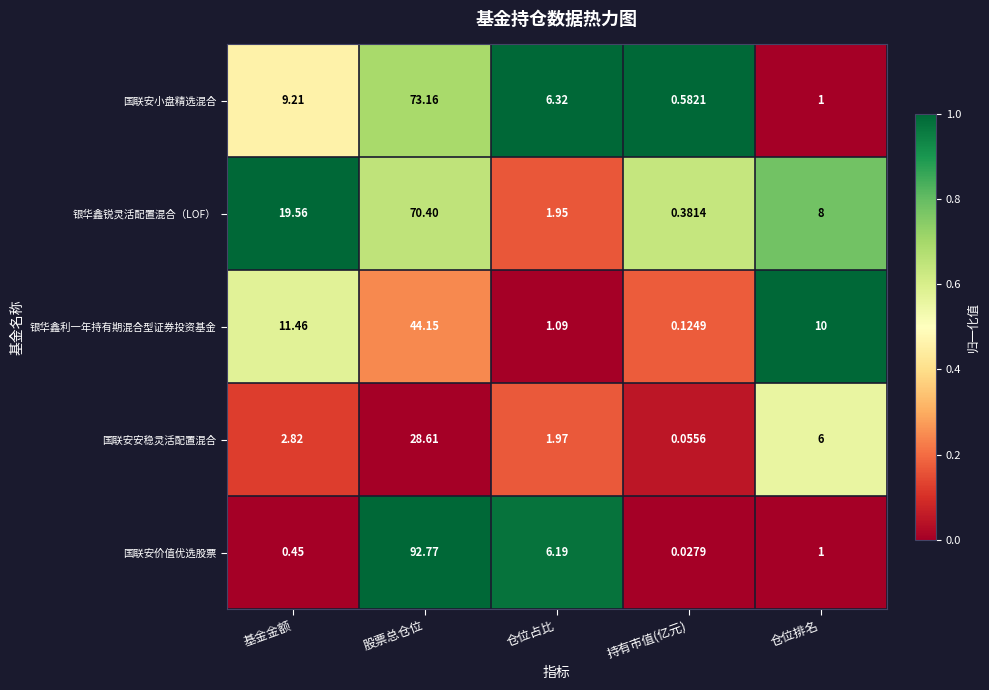

At which category does the chart reach its peak across all series?

股票总仓位